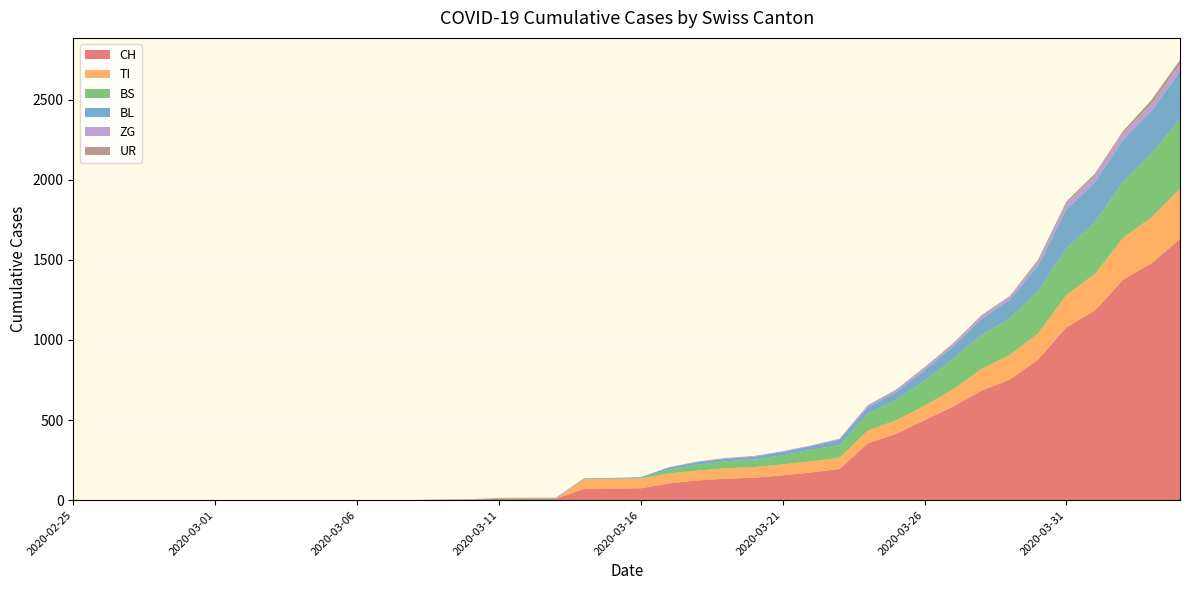

Reading right to left, transcribe all the data shown in this chart.

CH: 1630	1479	1376	1183	1079	877	752	683	584	499	414	355	194	173	155	140	134	123	105	74	73	70	9	9	8	4	3	1	1	1	0	0	0	0	0	0	0	0	0	0
TI: 314	287	263	229	202	165	155	136	107	91	85	80	71	70	68	67	65	62	62	61	61	61	0	0	0	0	0	0	0	0	0	0	0	0	0	0	0	0	0	0
BS: 434	397	350	323	292	263	228	211	191	155	128	105	78	73	57	46	44	36	25	4	0	4	4	4	4	0	0	0	0	0	0	0	0	0	0	0	0	0	0	0
BL: 298	266	262	249	242	158	115	100	76	65	46	40	35	21	21	18	16	16	13	5	5	2	2	2	2	2	1	0	0	0	0	0	0	0	0	0	0	0	0	0
ZG: 46	44	41	40	39	29	21	21	18	18	18	12	5	5	5	5	5	5	1	0	0	0	0	0	0	0	0	0	0	0	0	0	0	0	0	0	0	0	0	0
UR: 26	26	13	13	11	9	3	3	3	2	0	1	1	0	0	0	0	0	0	0	0	0	0	0	0	0	0	0	0	0	0	0	0	0	0	0	0	0	0	0